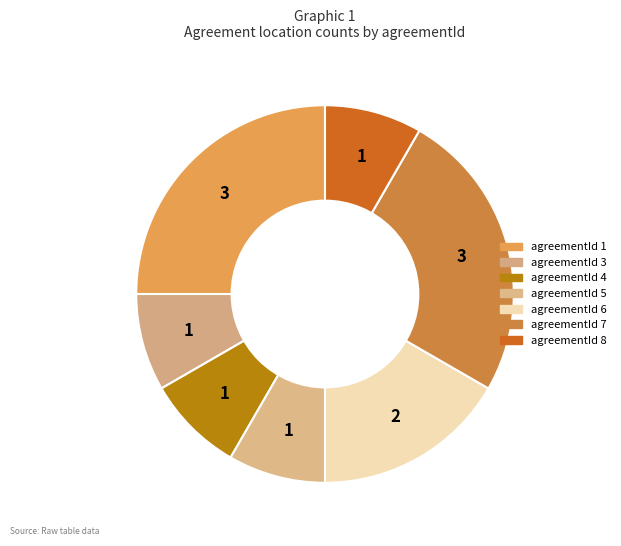

Rank the categories by value from highest to lowest.

1, 7, 6, 3, 4, 5, 8